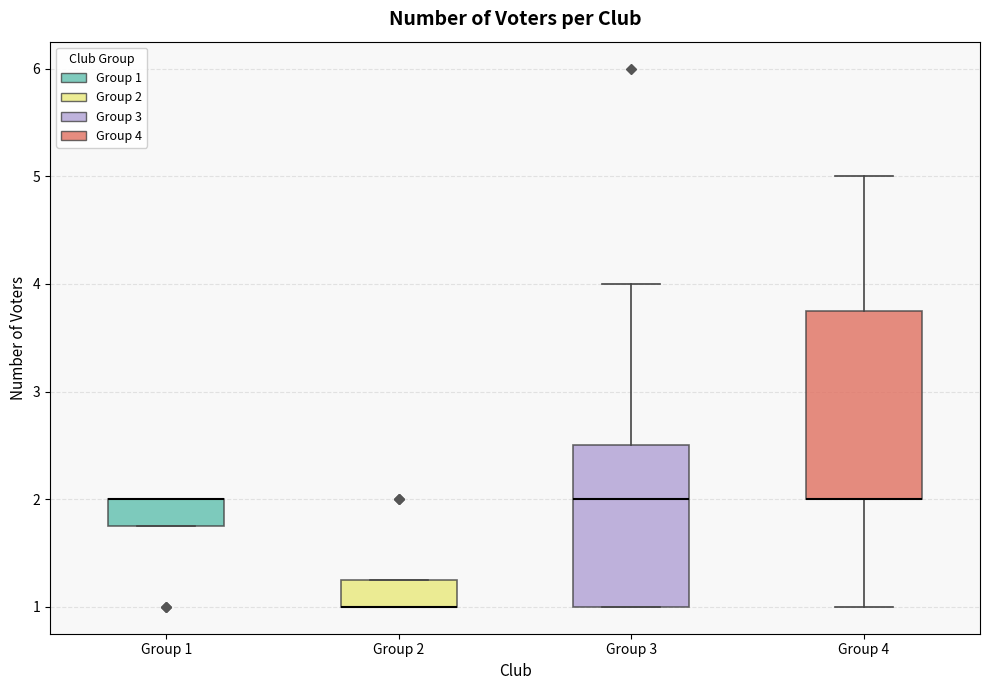

Where does the lower whisker of the box for Group 4 end on the y-axis? The values are not printed on the chart, so give them approximately, as read against the axis.

1.0